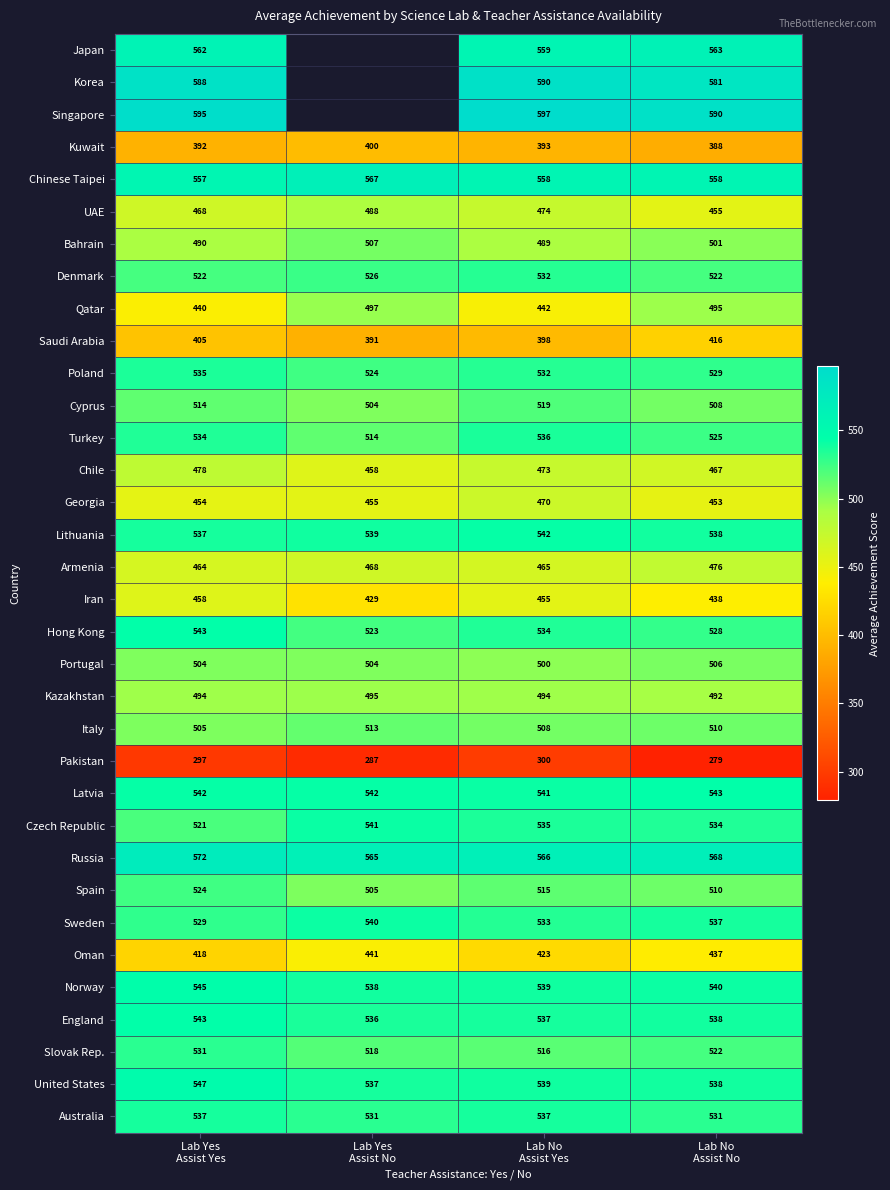

What is the total value across all series at Lab Yes
Assist Yes?

17145